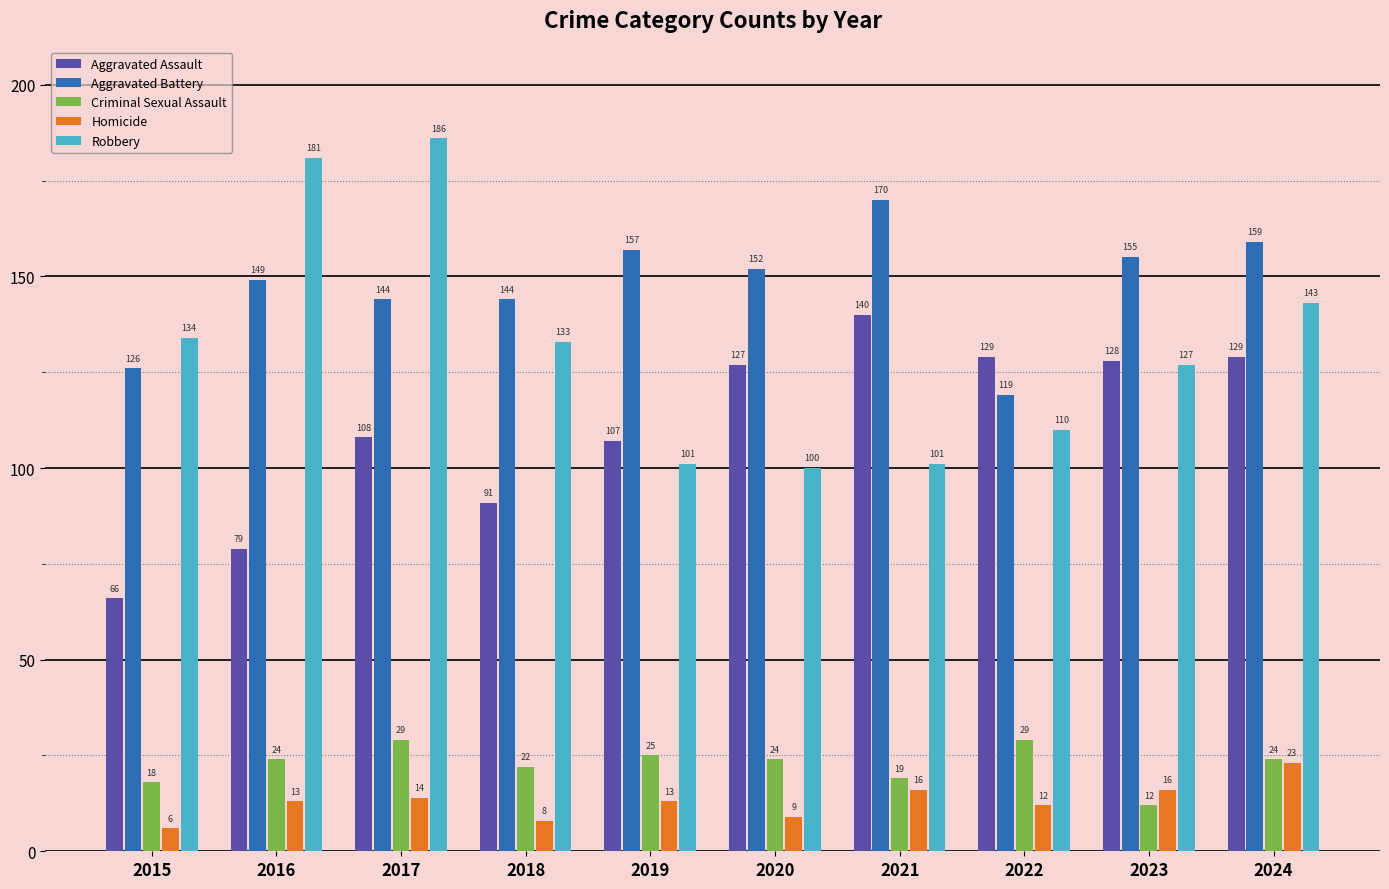

What is the difference between the maximum and minimum values in the Robbery series?

86